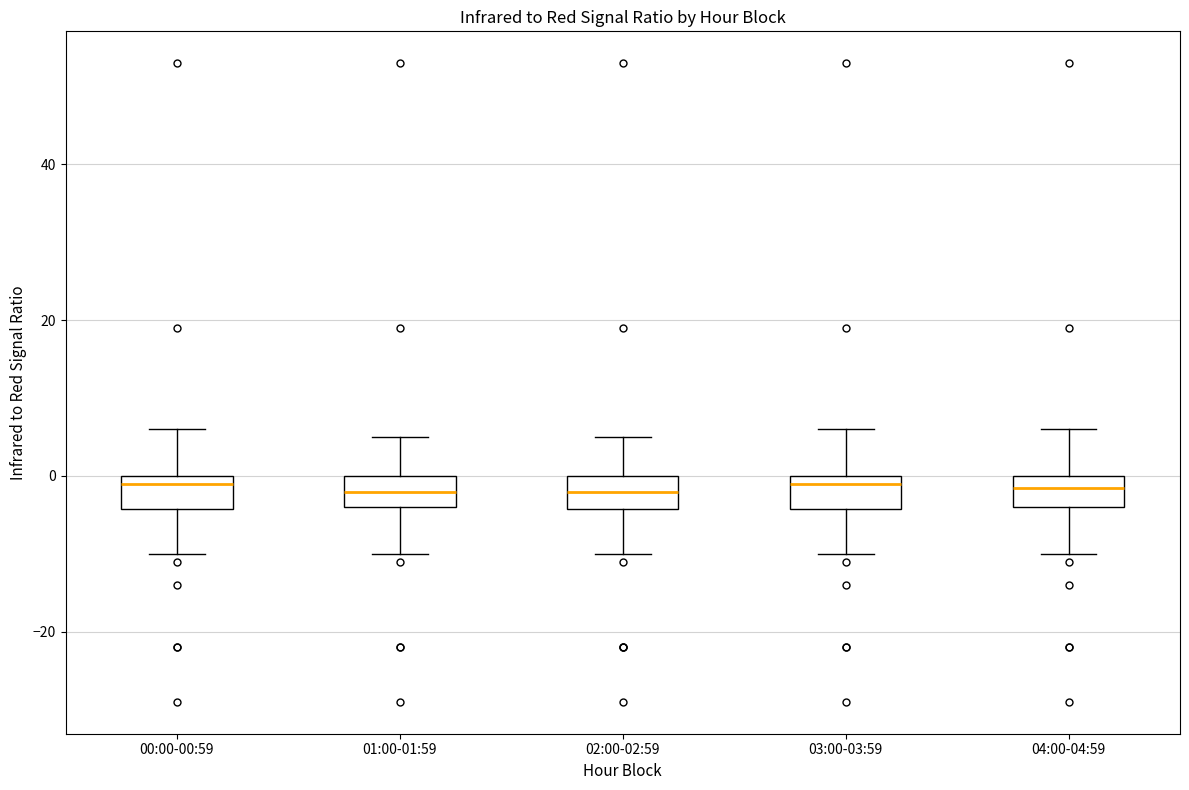

Reading left to right, read every box against the y-axis: the position of its median line, the range the box covers, and the ends of its whiskers. The values are not printed on the chart, so give them approximately, as read against the axis.

00:00-00:59: median 0 (just below the box's upper edge), box -4 to 0, whiskers -10 to 6
01:00-01:59: median -2, box -4 to 0, whiskers -10 to 6
02:00-02:59: median -2, box -4 to 0, whiskers -10 to 6
03:00-03:59: median 0 (just below the box's upper edge), box -4 to 0, whiskers -10 to 6
04:00-04:59: median -2, box -4 to 0, whiskers -10 to 6